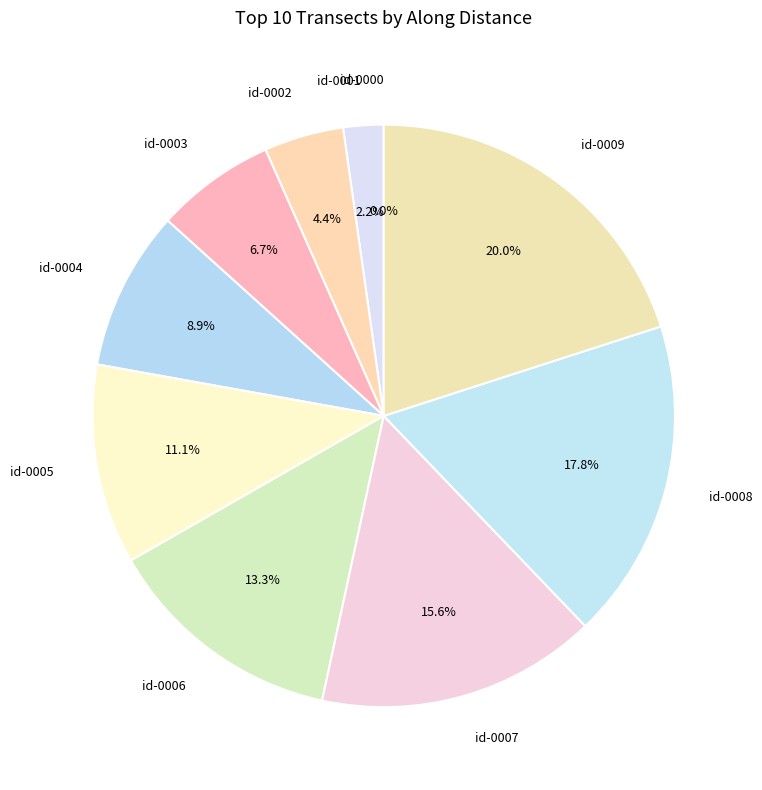

True or false: nzd0171-0006 accounts for 24% of the total.

False